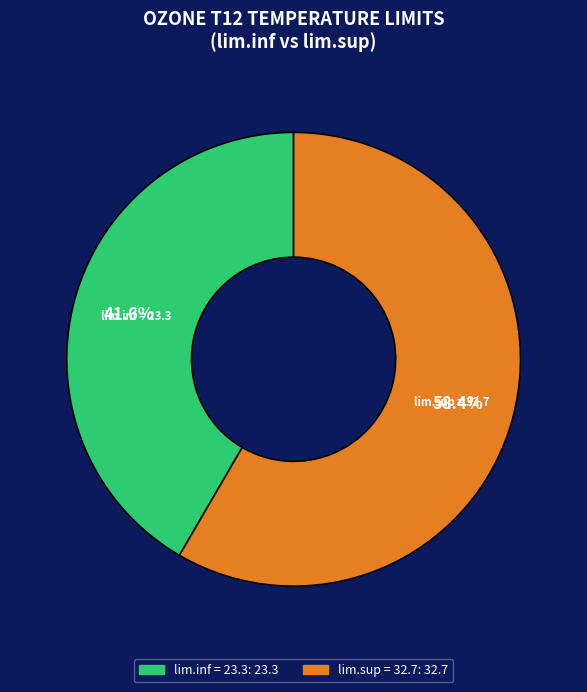

How many slices are in this pie chart?

2